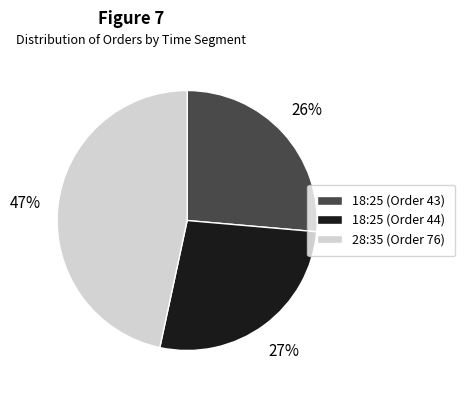

What percentage is the 18:25 (Order 43) slice, to the nearest percent?

26%